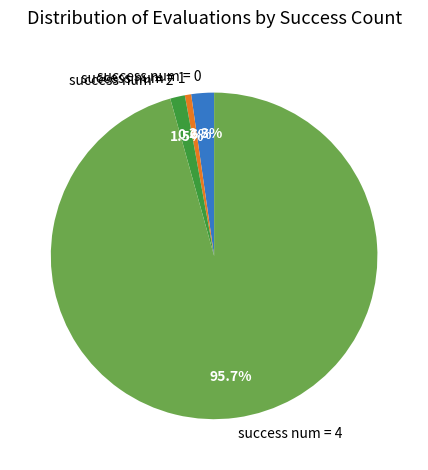

Rank the categories by value from lowest to highest.

success num = 1, success num = 2, success num = 0, success num = 4